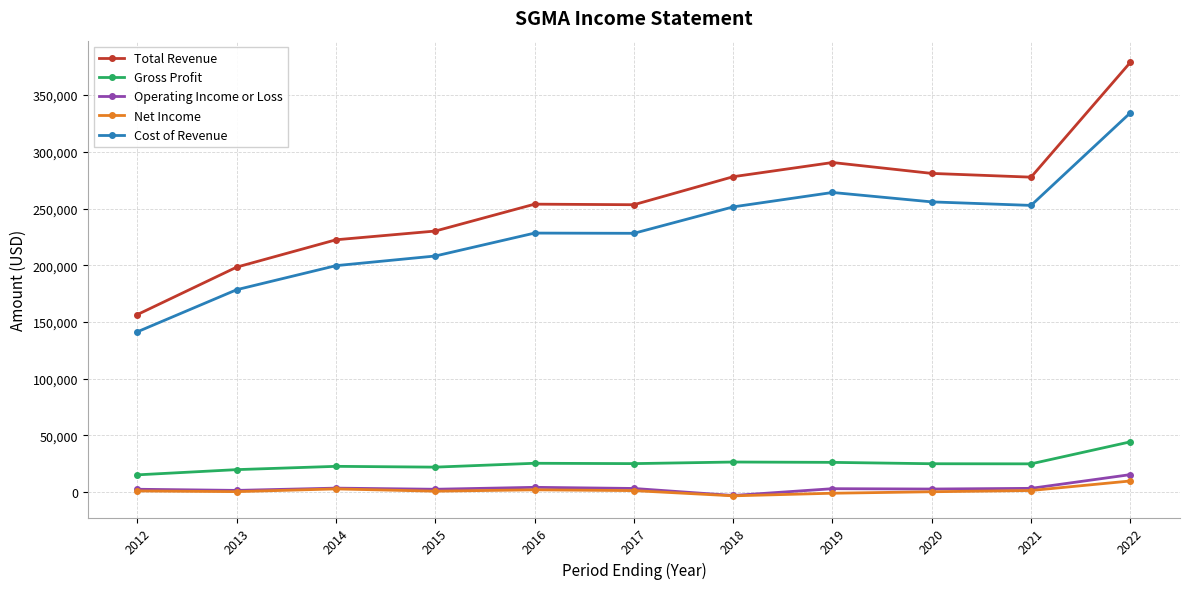

True or false: Gross Profit and Cost of Revenue cross at least once.

False